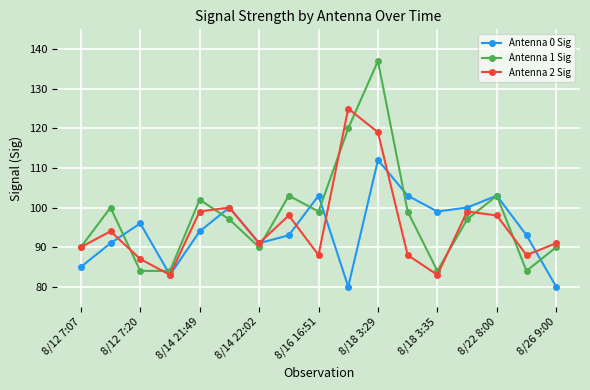

Which series has the largest range (max minus min)?

Antenna 1 Sig